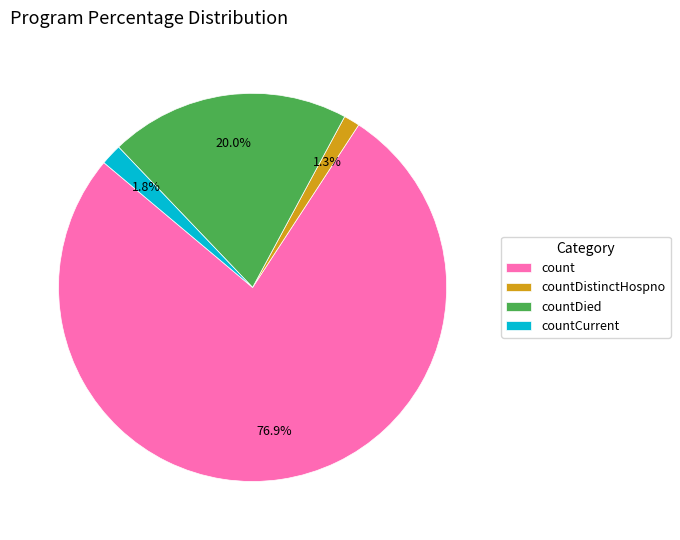

To the nearest percent, what is the difference between the largest and smallest slice percentages?

76%